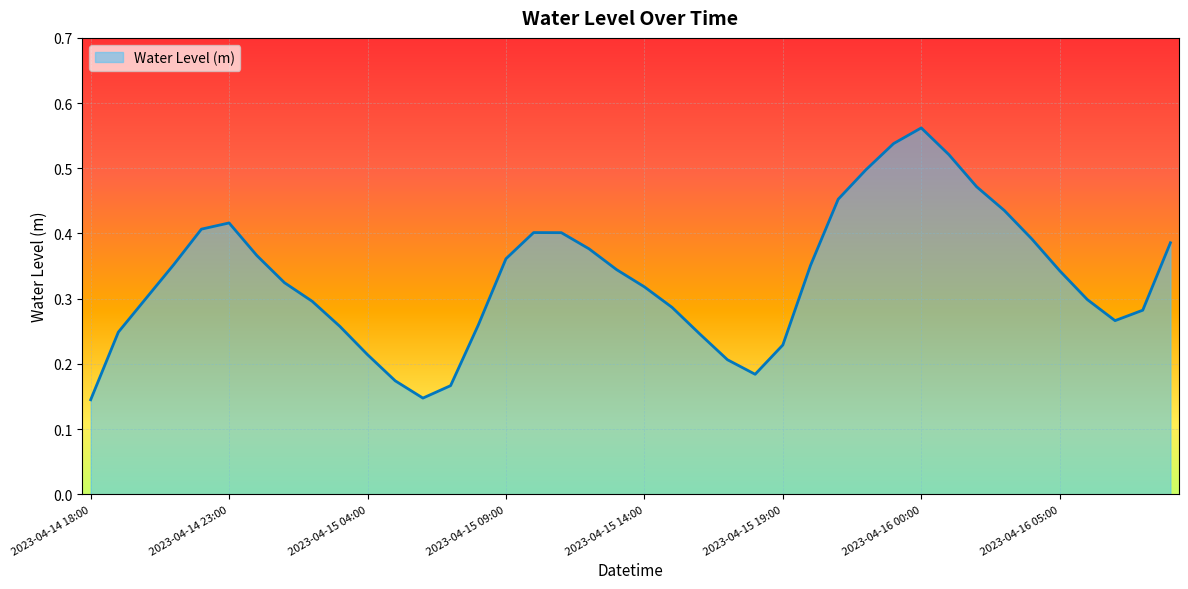

Reading left to right, extract all data points from this chart.

2023-04-14 18:00=0.1	2023-04-14 19:00=0.2	2023-04-14 20:00=0.3	2023-04-14 21:00=0.4	2023-04-14 22:00=0.4	2023-04-14 23:00=0.4	2023-04-15 00:00=0.4	2023-04-15 01:00=0.3	2023-04-15 02:00=0.3	2023-04-15 03:00=0.3	2023-04-15 04:00=0.2	2023-04-15 05:00=0.2	2023-04-15 06:00=0.1	2023-04-15 07:00=0.2	2023-04-15 08:00=0.3	2023-04-15 09:00=0.4	2023-04-15 10:00=0.4	2023-04-15 11:00=0.4	2023-04-15 12:00=0.4	2023-04-15 13:00=0.3	2023-04-15 14:00=0.3	2023-04-15 15:00=0.3	2023-04-15 16:00=0.2	2023-04-15 17:00=0.2	2023-04-15 18:00=0.2	2023-04-15 19:00=0.2	2023-04-15 20:00=0.4	2023-04-15 21:00=0.5	2023-04-15 22:00=0.5	2023-04-15 23:00=0.5	2023-04-16 00:00=0.6	2023-04-16 01:00=0.5	2023-04-16 02:00=0.5	2023-04-16 03:00=0.4	2023-04-16 04:00=0.4	2023-04-16 05:00=0.3	2023-04-16 06:00=0.3	2023-04-16 07:00=0.3	2023-04-16 08:00=0.3	2023-04-16 09:00=0.4